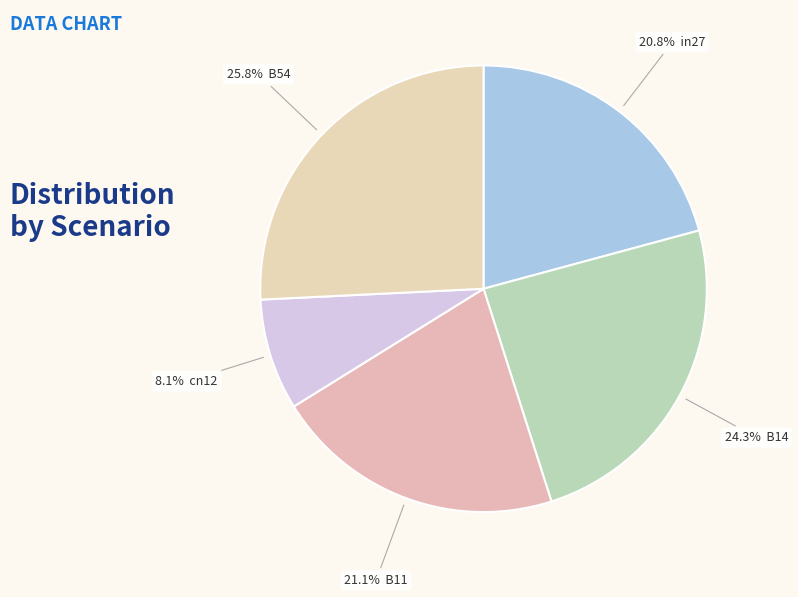

How many slices are in this pie chart?

5